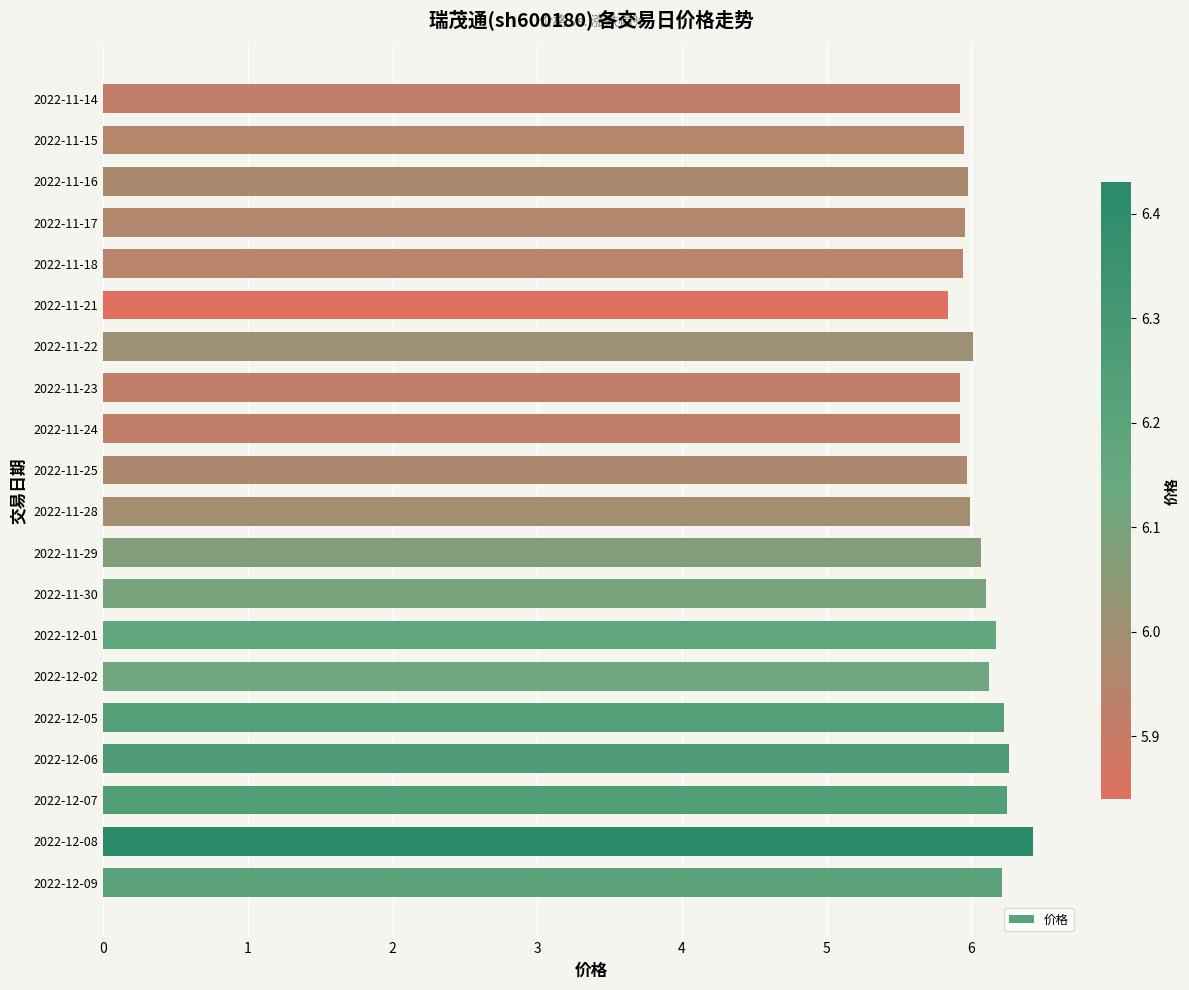

The chart shows a value of 6.2 at 2022-12-05. True or false?

True